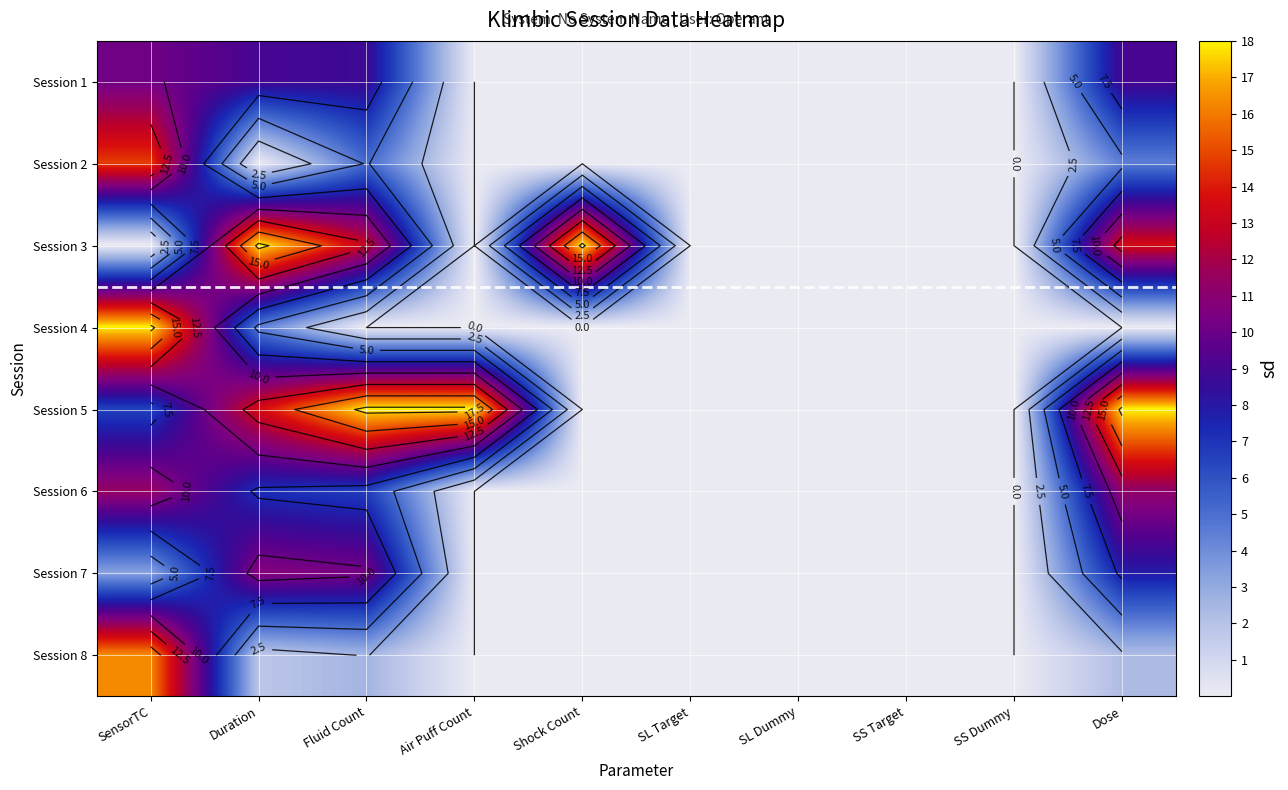

What is the average value of the Session 8 series?

2.3